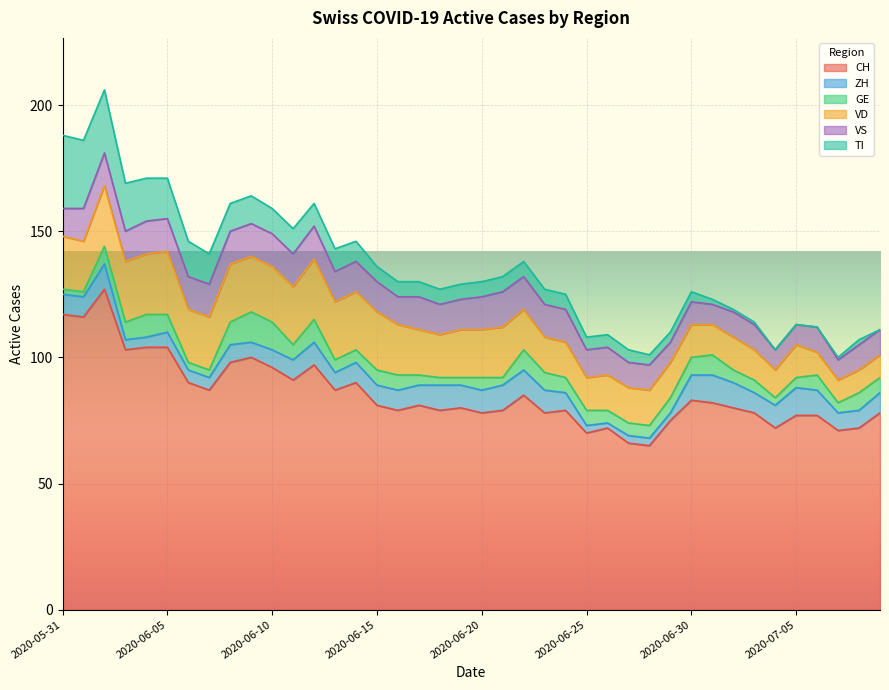

What is the total value across all series at 2020-06-01?

186